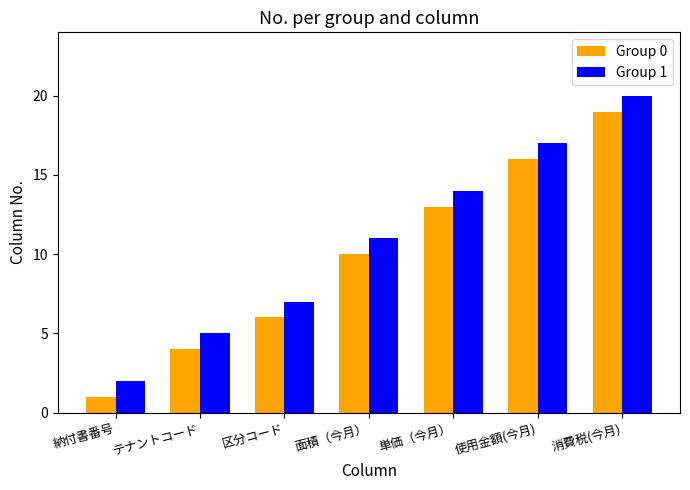

Reading left to right, transcribe all the data shown in this chart.

Group 0: 納付書番号=1	テナントコード=4	区分コード=6	面積（今月）=10	単価（今月）=13	使用金額(今月)=16	消費税(今月)=19
Group 1: 納付書番号=2	テナントコード=5	区分コード=7	面積（今月）=11	単価（今月）=14	使用金額(今月)=17	消費税(今月)=20